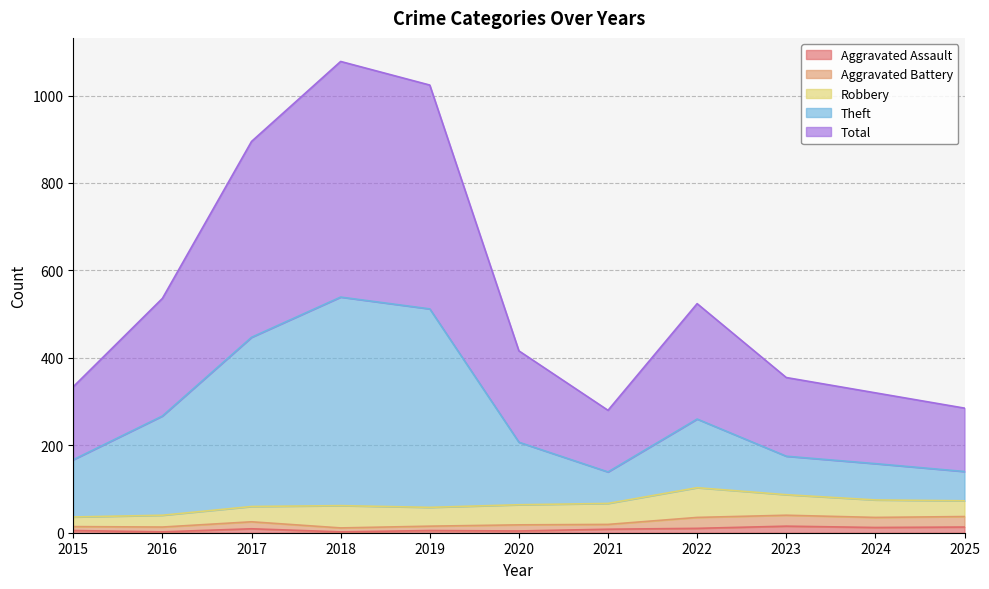

Where does the Total series first go above 416?

2016